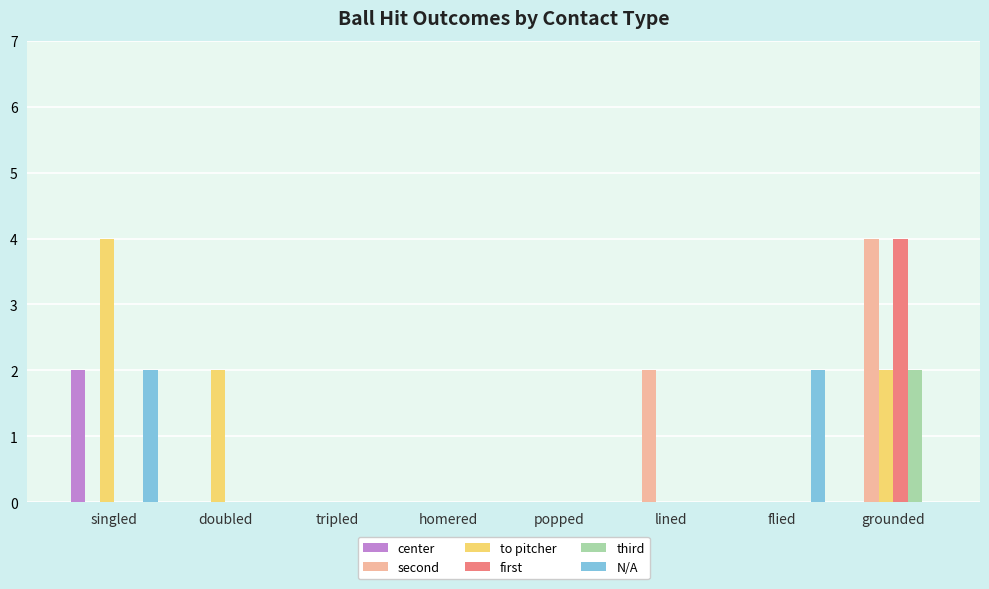

Is it true that N/A equals 0 at popped?

True